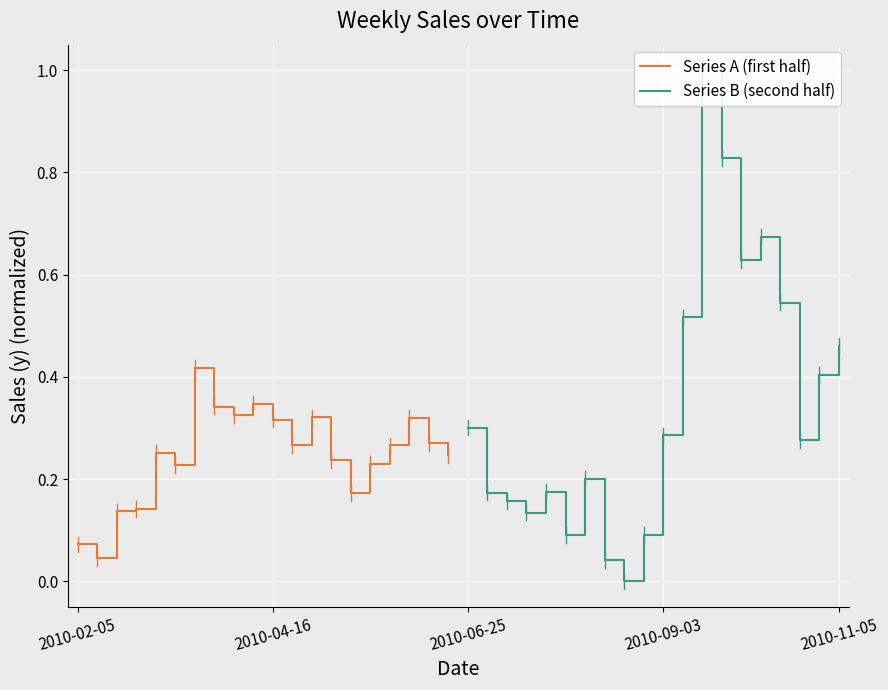

Rank the series by their average value, from highest to lowest.

Series B (second half), Series A (first half)